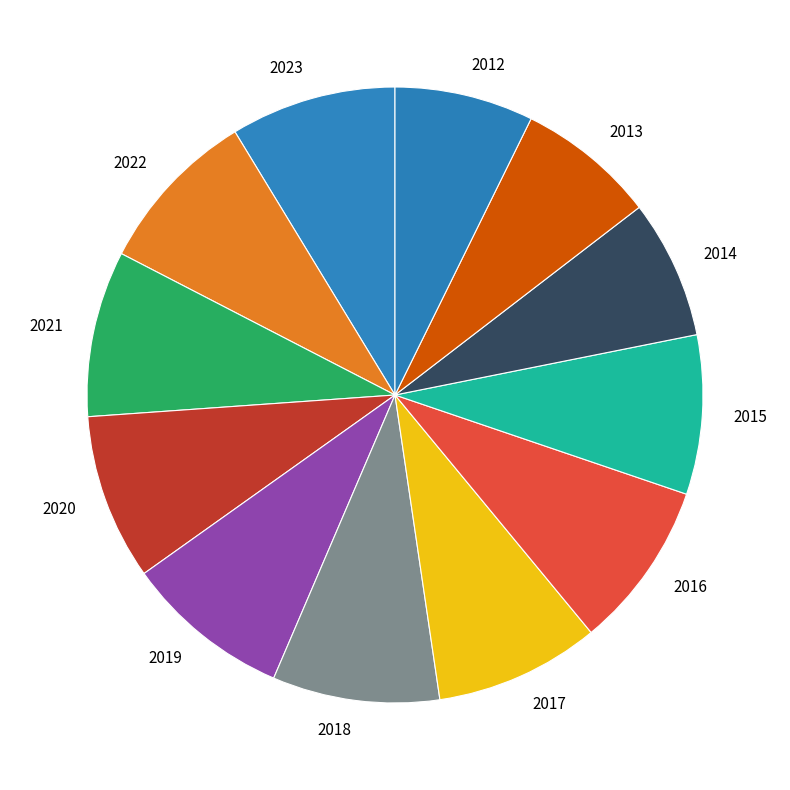

What is the ratio of the value at 2019 to the value at 2013?

1.2